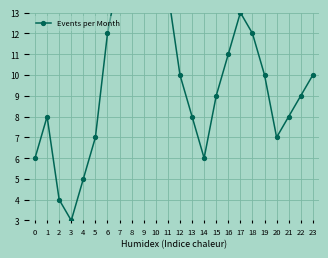

What is the ratio of the value at 0 to the value at 2?

1.5